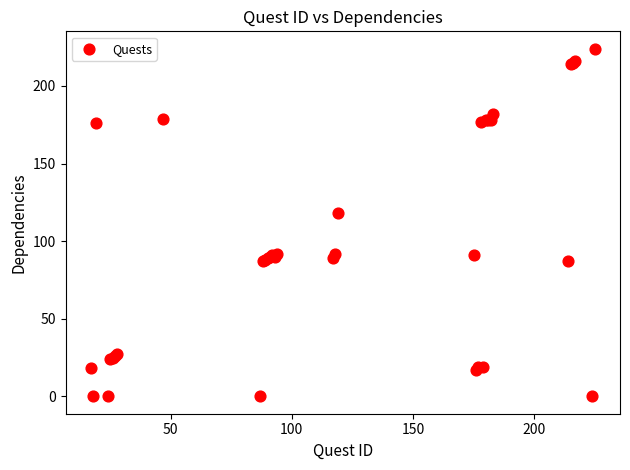

What Y value in the scatter plot is closest to 112?

118